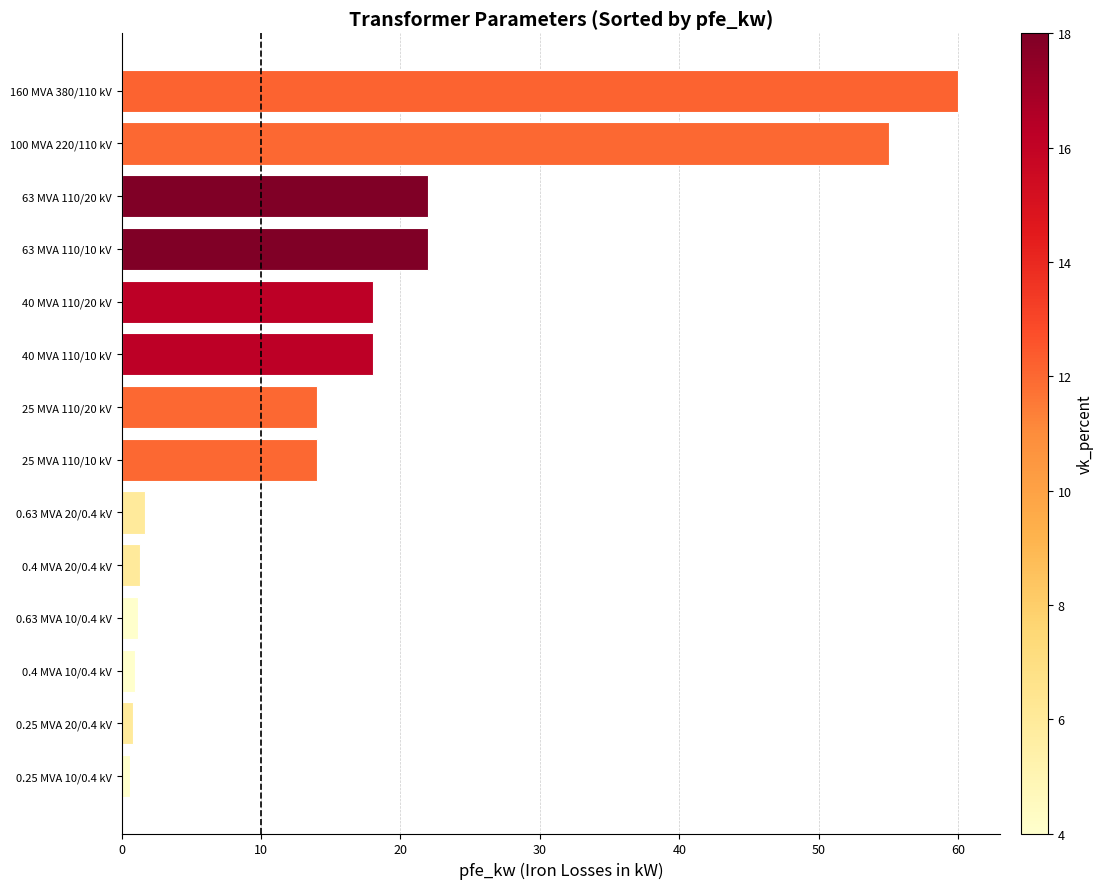

The value at 63 MVA 110/10 kV is 10.6. True or false?

False